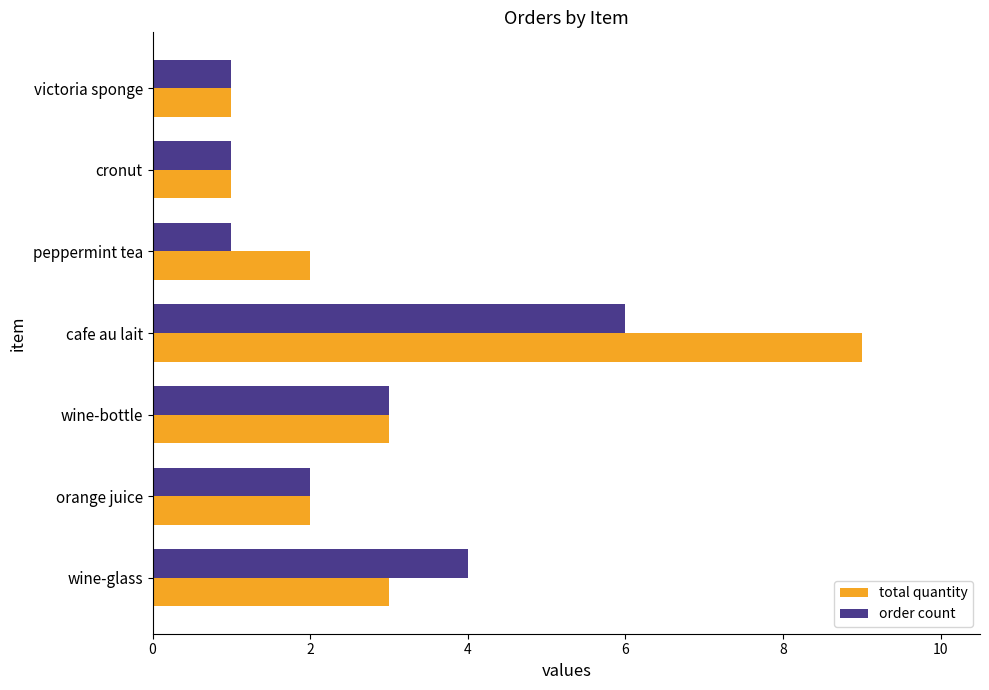

At which category does the chart reach its peak across all series?

cafe au lait